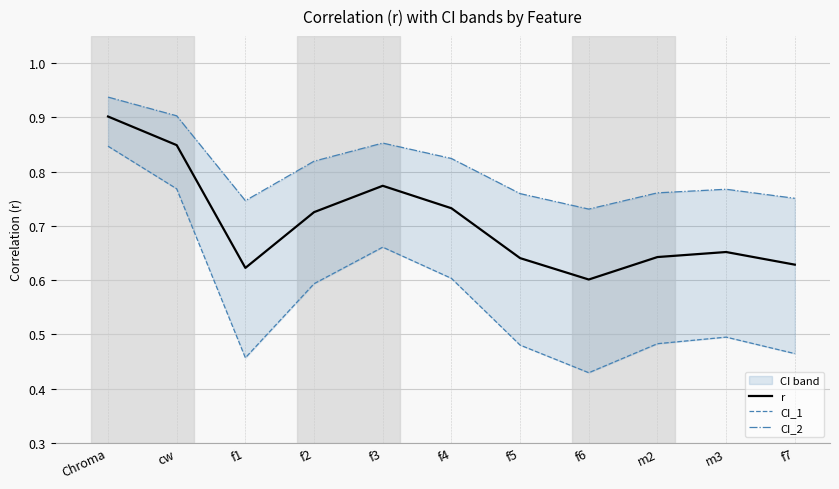

Which label corresponds to the smallest value in the chart?

f6